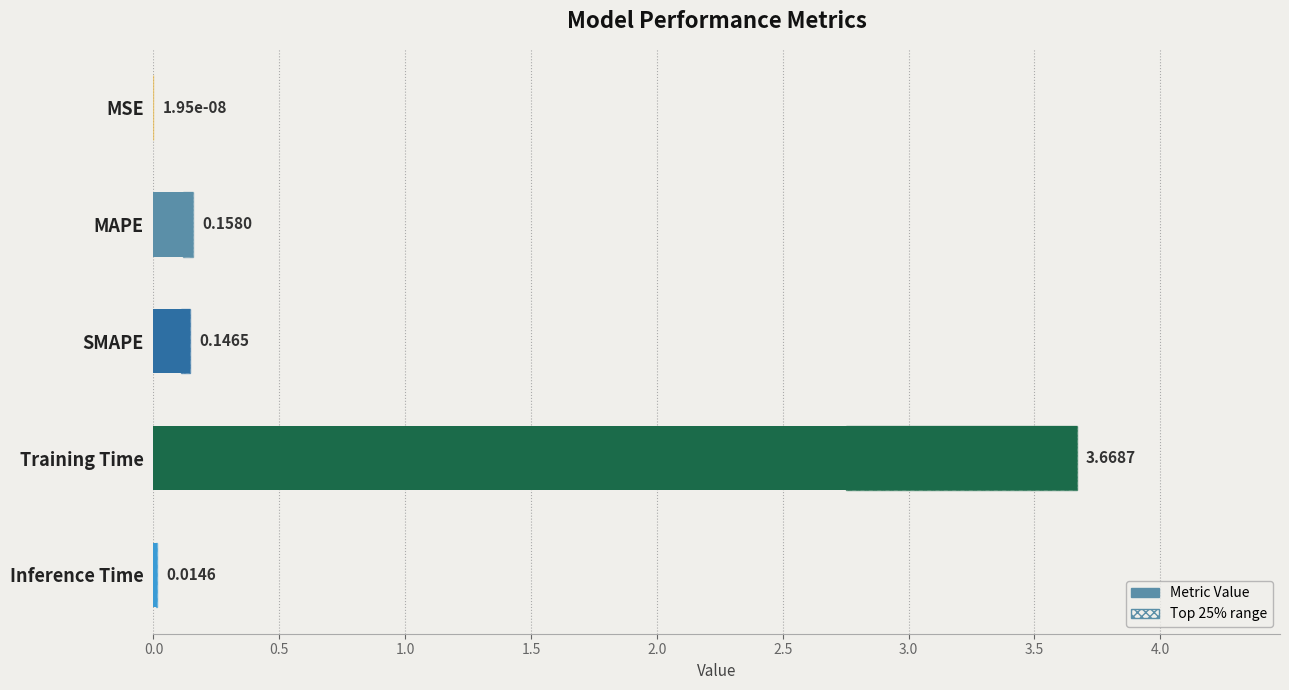

True or false: the data shows 0.0 at MSE.

False